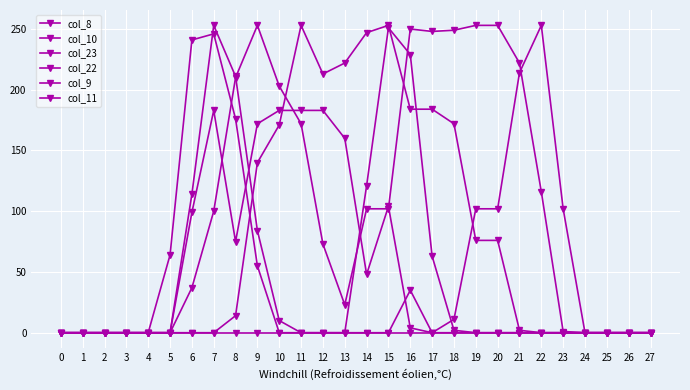

Is this an area chart (filled region under the line)?

No